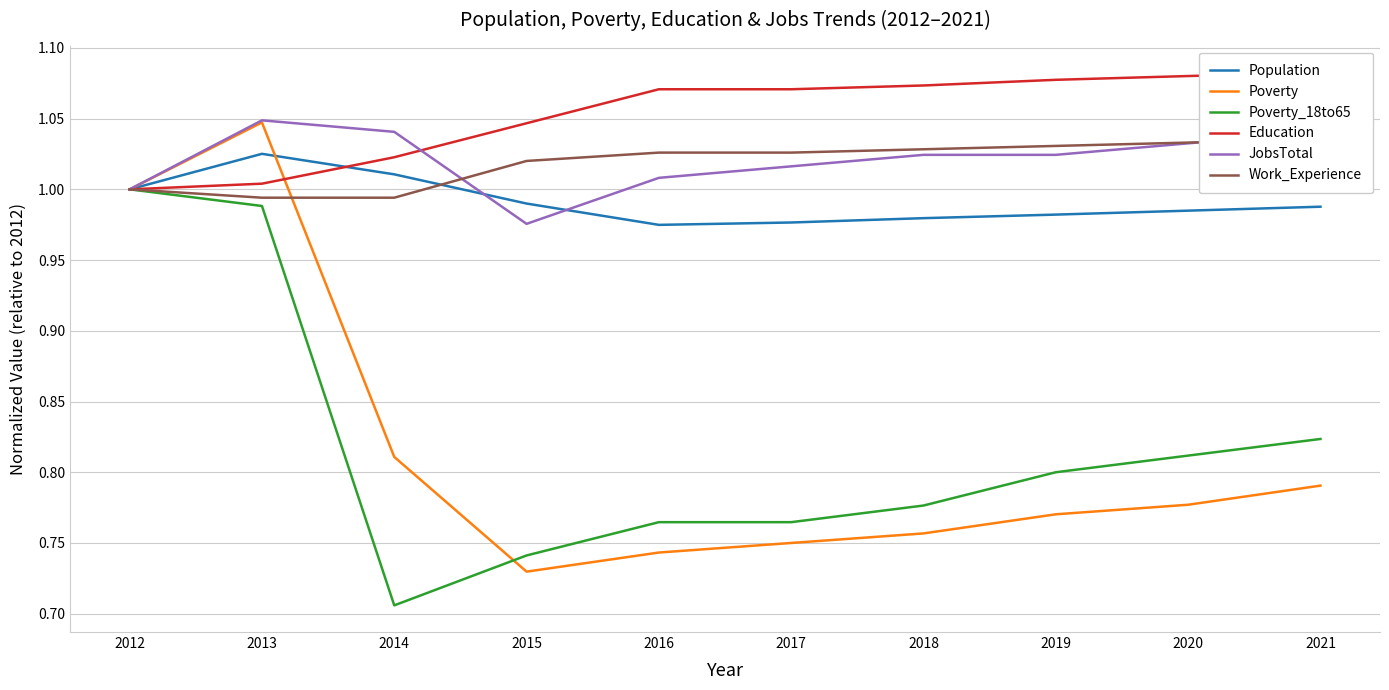

What is the average value of the Poverty series?

0.8